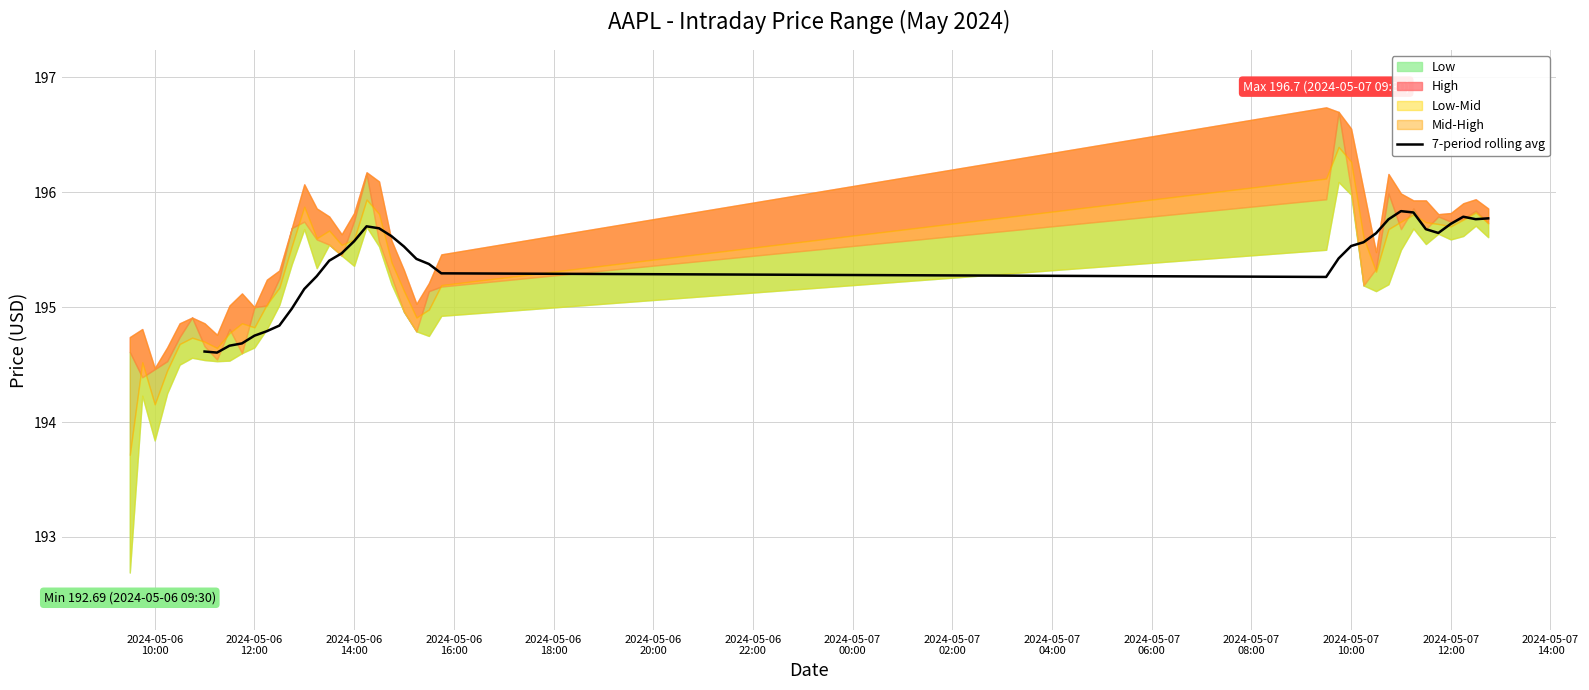

What is the lowest value of the 7-period rolling avg series?

194.6